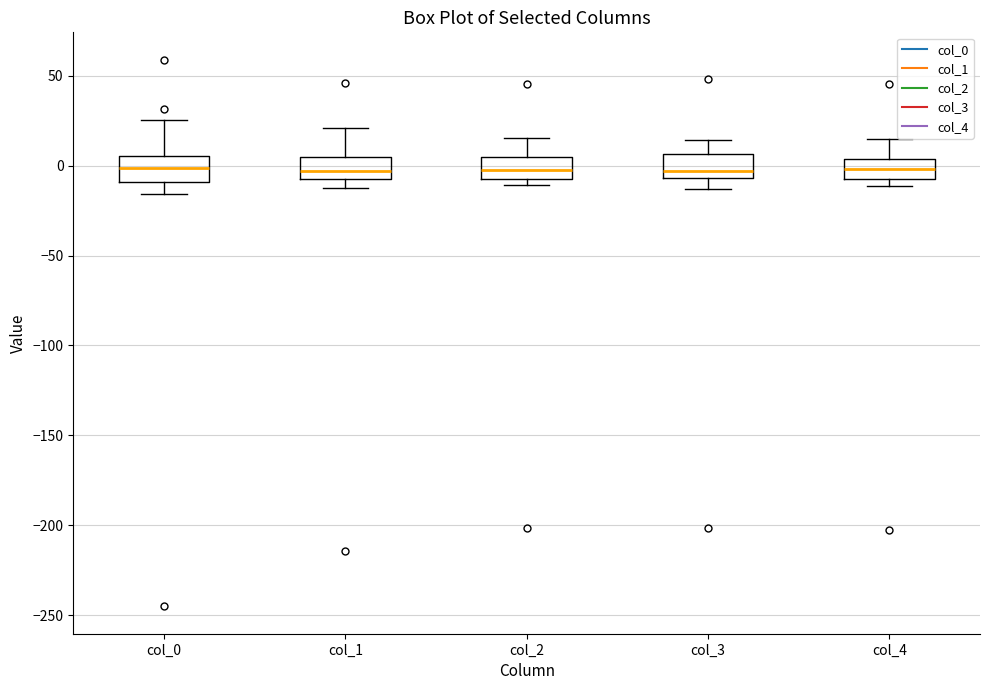

Reading left to right, read every box against the y-axis: the position of its median line, the range the box covers, and the ends of its whiskers. The values are not printed on the chart, so give them approximately, as read against the axis.

col_0: median 0, box -10 to 5, whiskers -15 to 25
col_1: median -5, box -10 to 5, whiskers -15 to 20
col_2: median -5 (inside the box), box -5 to 5, whiskers -10 to 15
col_3: median -5 (just above the box's lower edge), box -5 to 5, whiskers -15 to 15
col_4: median 0, box -5 to 5, whiskers -10 to 15